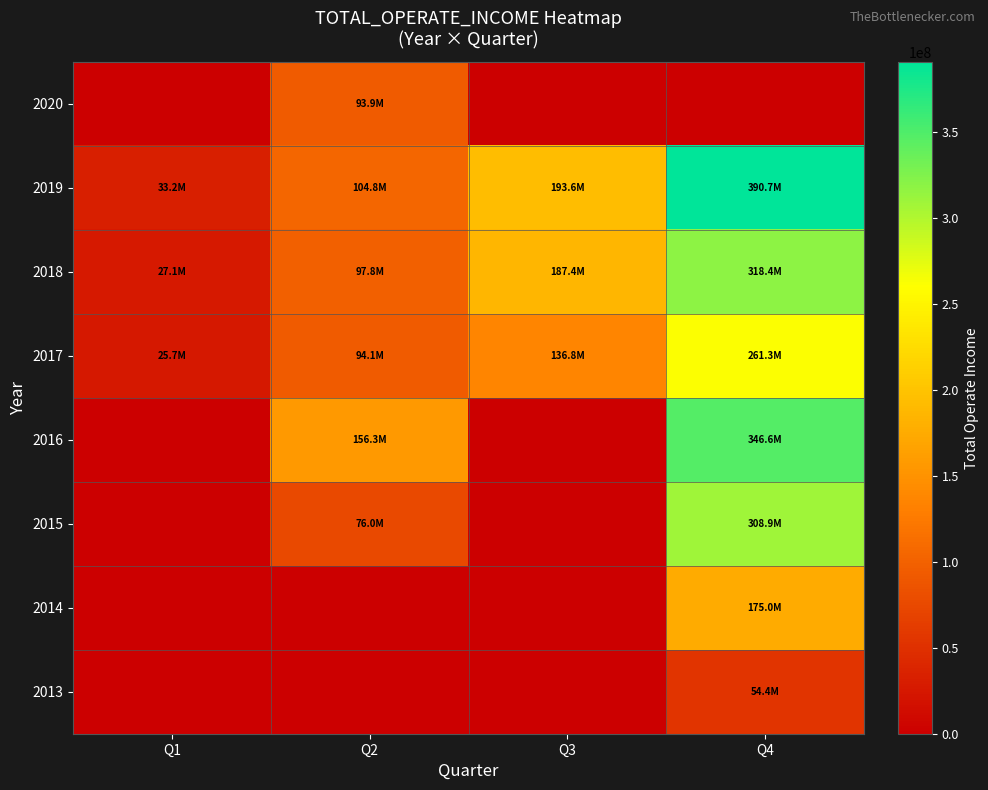

What is the spread (max minus min) of values at Q2?

156302292.4